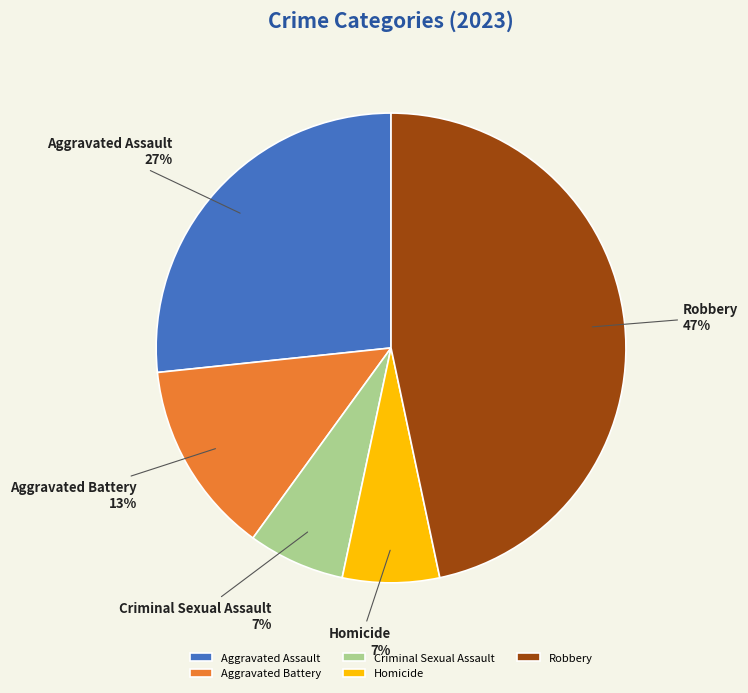

Does Homicide represent more than half of the total?

No